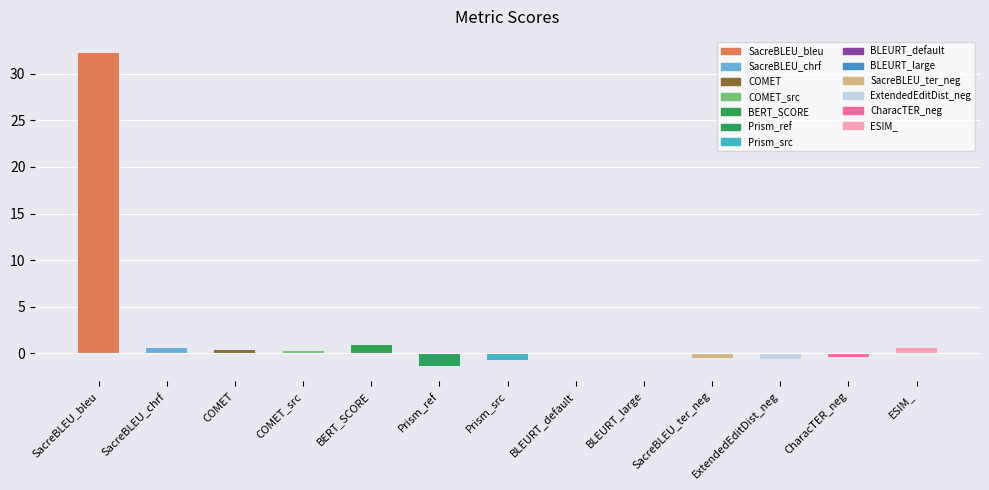

What is the maximum value shown in the chart?

32.3